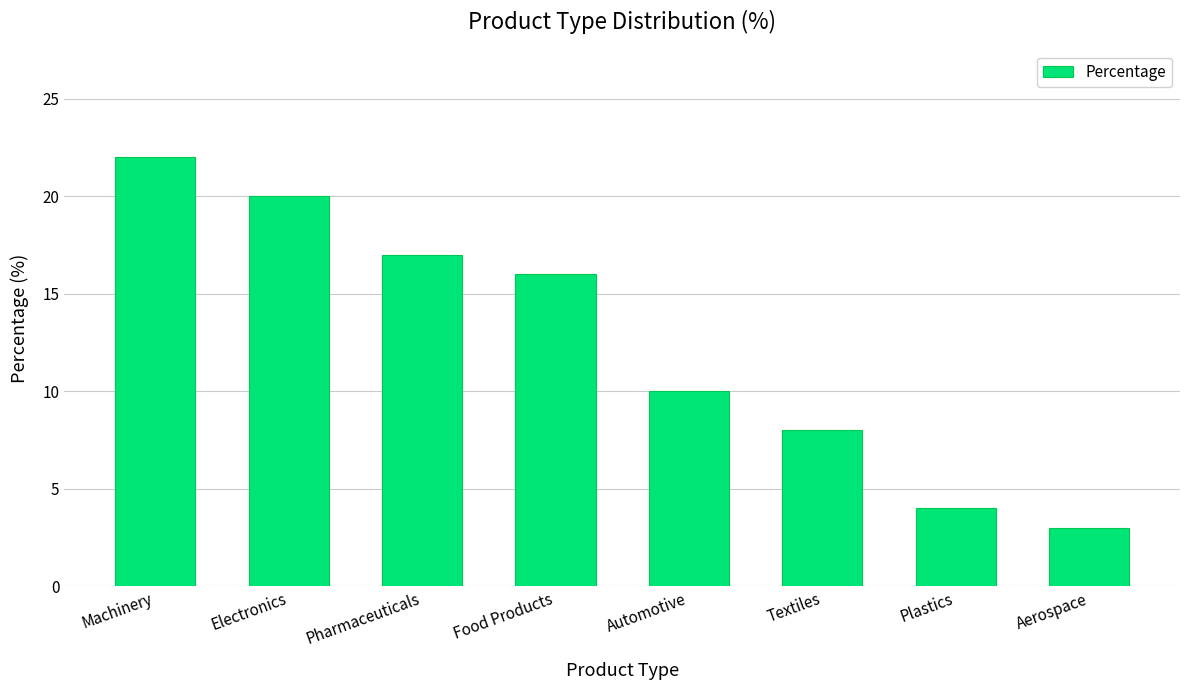

List the labels in order of value, largest first.

Machinery, Electronics, Pharmaceuticals, Food Products, Automotive, Textiles, Plastics, Aerospace